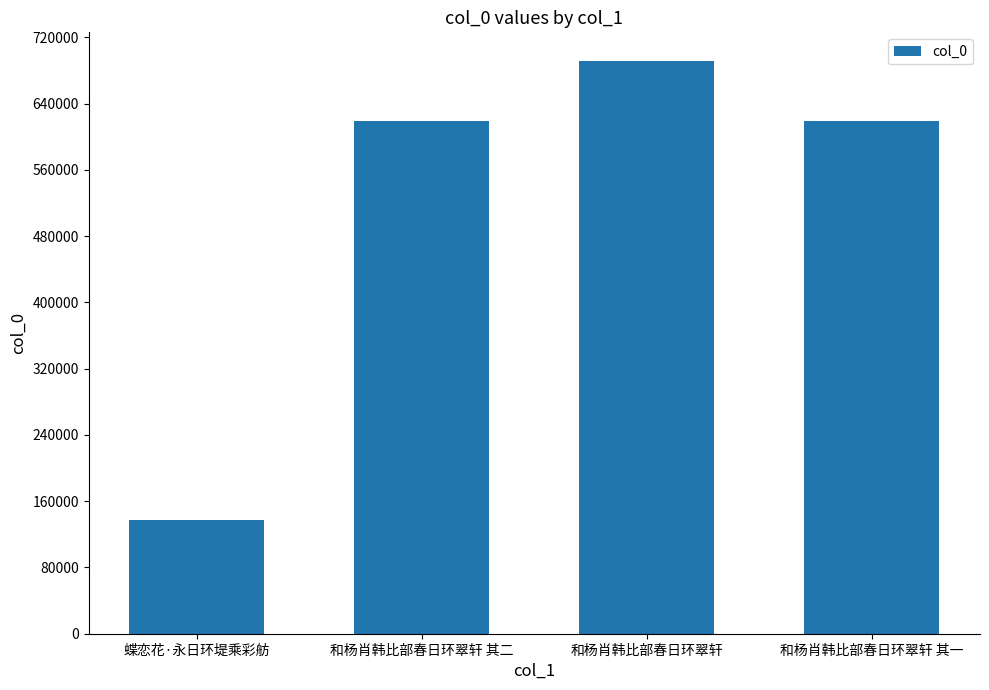

True or false: the data shows 137037 at 蝶恋花·永日环堤乘彩舫.

True